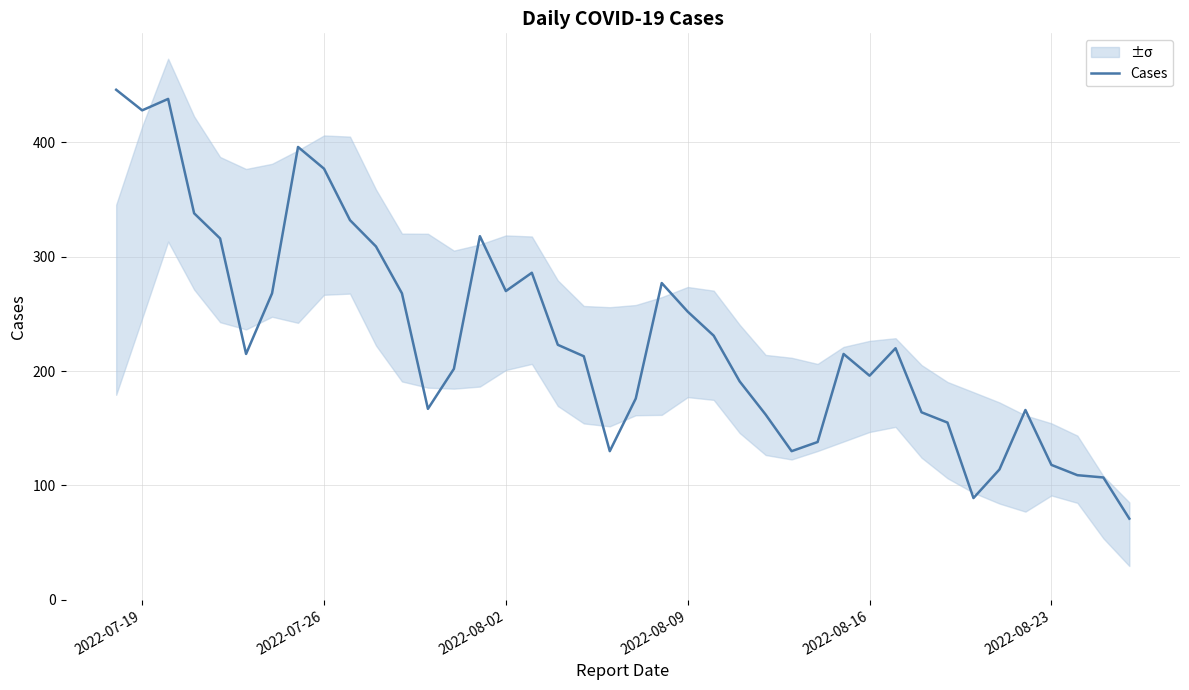

The value of Cases at 2022-08-09 is 105. True or false?

False